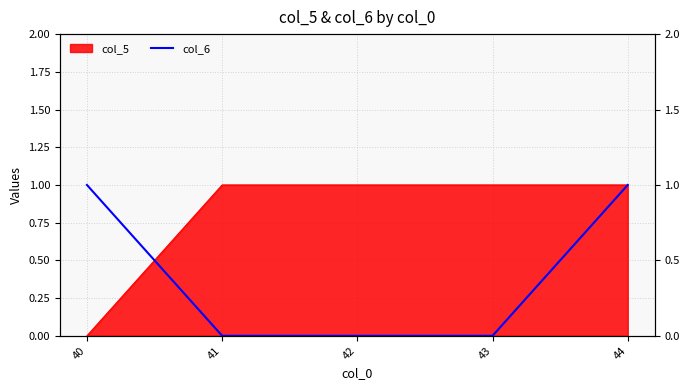

How many lines are shown in the chart?

1